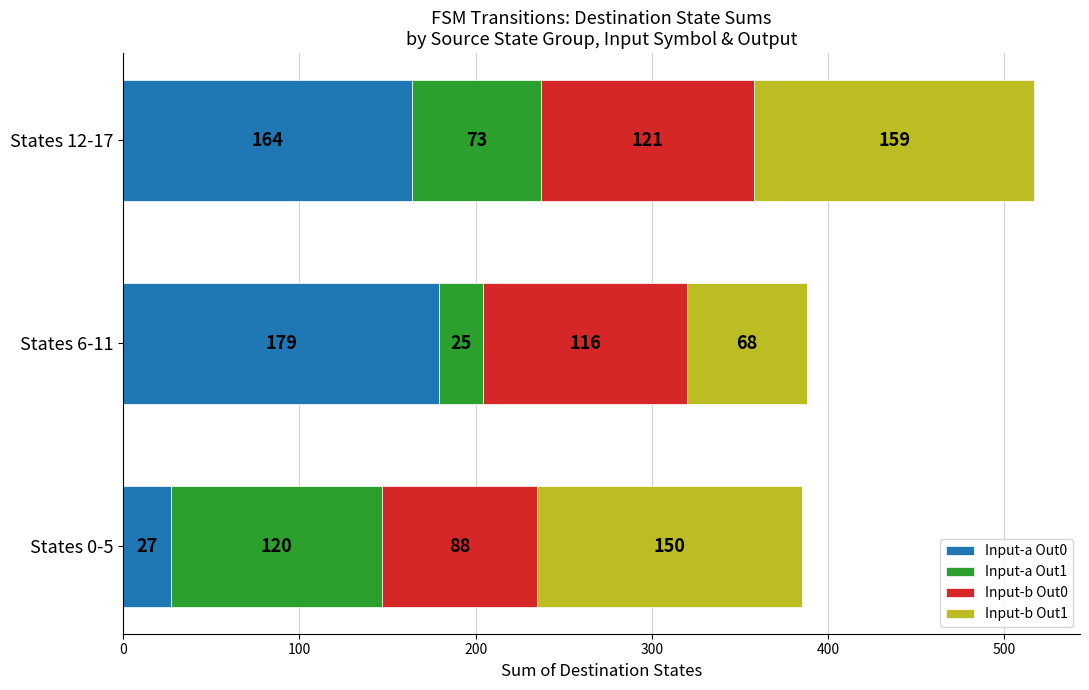

At which category is the sum across all series the highest?

States 12-17